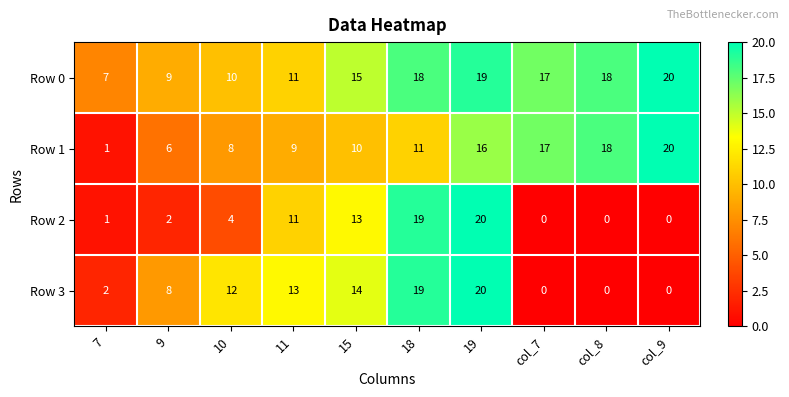

True or false: Row 2 has a value of 3 at 11.

False